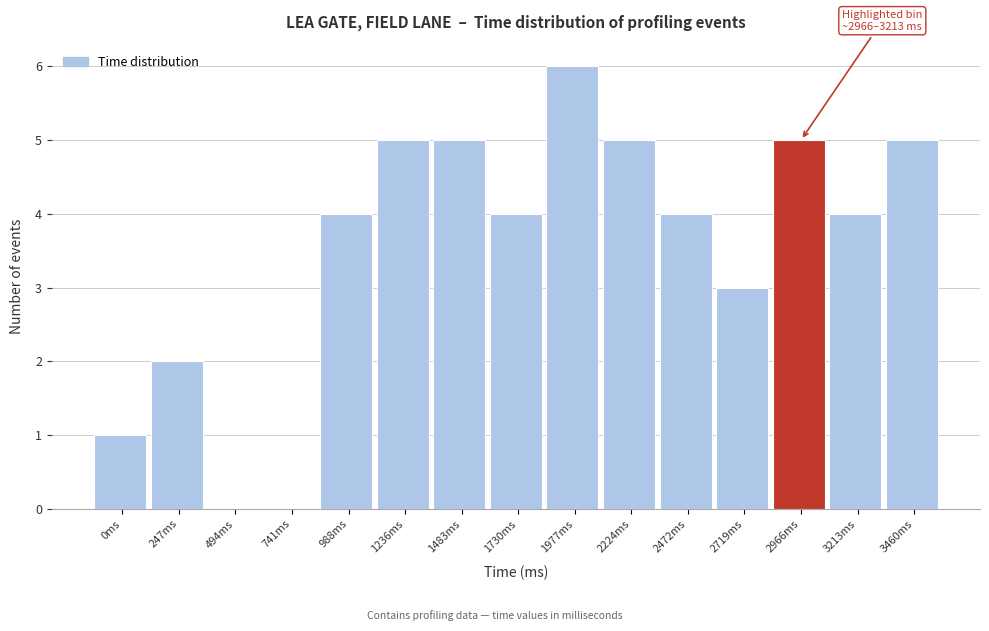

Reading left to right, extract all data points from this chart.

0ms=1	247ms=2	494ms=0	741ms=0	988ms=4	1236ms=5	1483ms=5	1730ms=4	1977ms=6	2224ms=5	2472ms=4	2719ms=3	2966ms=5	3213ms=4	3460ms=5